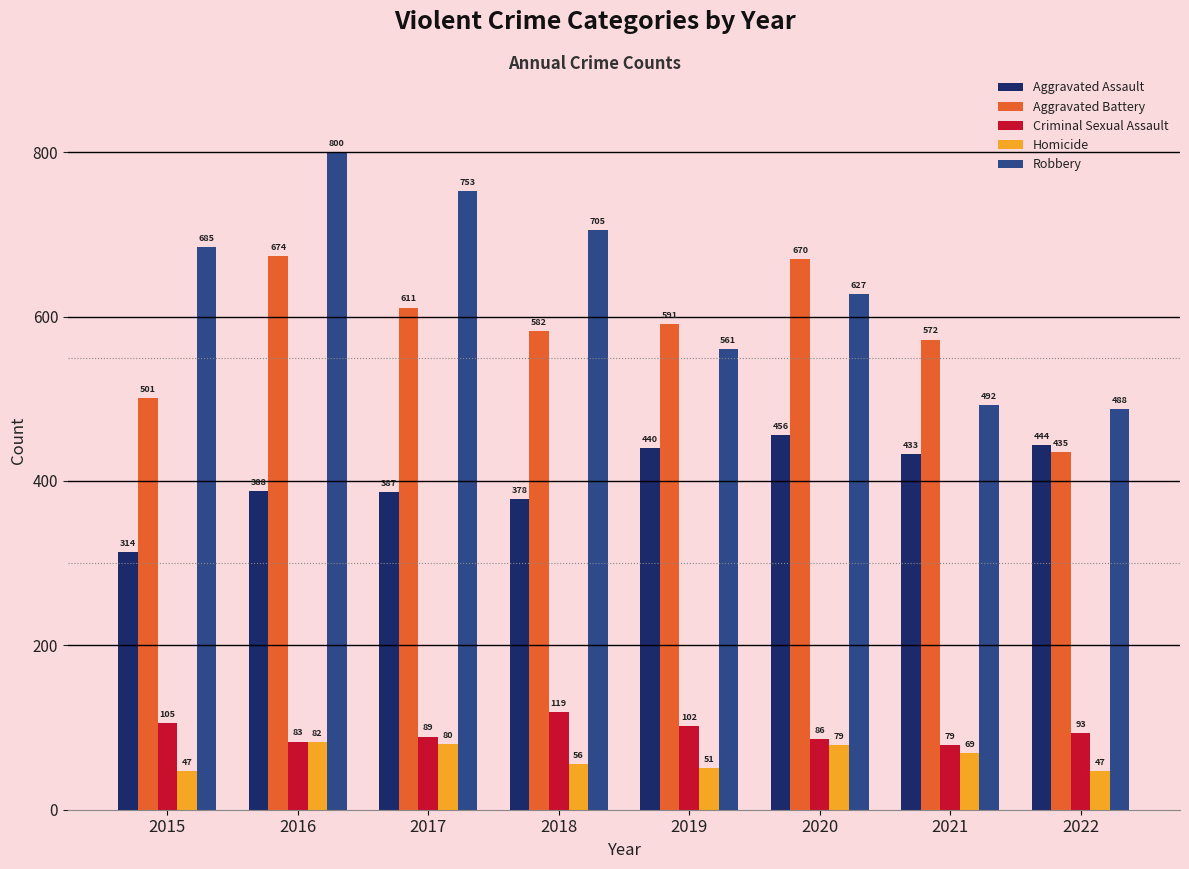

At which label is Criminal Sexual Assault closest to 99?

2019